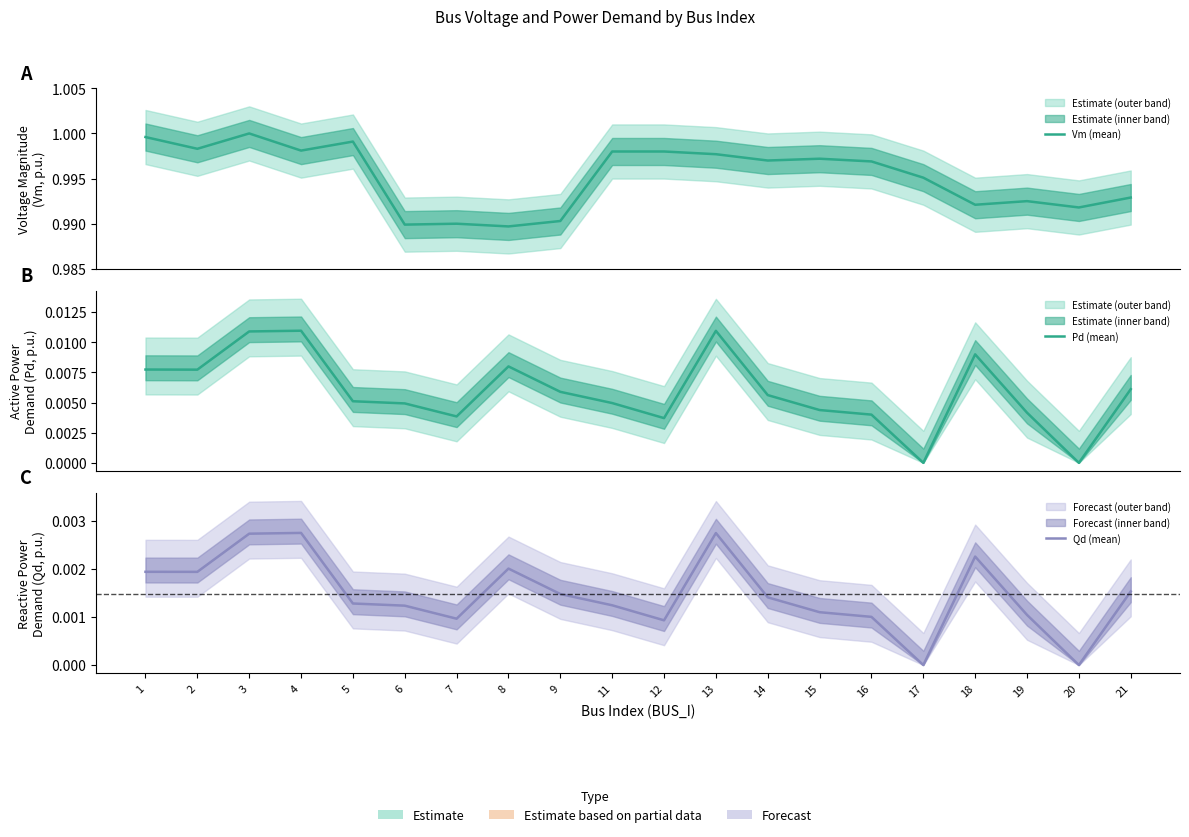

Reading left to right, list all the values displayed in this chart.

Vm (mean): 1=1.0	2=1.0	3=1.0	4=1.0	5=1.0	6=1.0	7=1.0	8=1.0	9=1.0	11=1.0	12=1.0	13=1.0	14=1.0	15=1.0	16=1.0	17=1.0	18=1.0	19=1.0	20=1.0	21=1.0
Pd (mean): 1=0.0	2=0.0	3=0.0	4=0.0	5=0.0	6=0.0	7=0.0	8=0.0	9=0.0	11=0.0	12=0.0	13=0.0	14=0.0	15=0.0	16=0.0	17=0.0	18=0.0	19=0.0	20=0.0	21=0.0
Qd (mean): 1=0.0	2=0.0	3=0.0	4=0.0	5=0.0	6=0.0	7=0.0	8=0.0	9=0.0	11=0.0	12=0.0	13=0.0	14=0.0	15=0.0	16=0.0	17=0.0	18=0.0	19=0.0	20=0.0	21=0.0